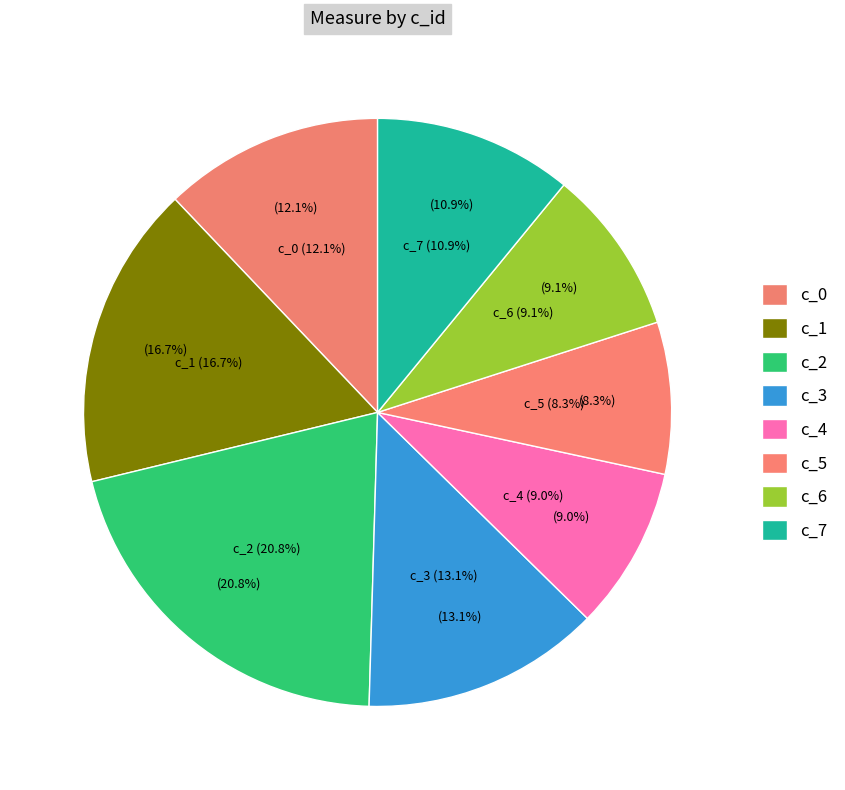

Is c_1 the majority of the pie?

No